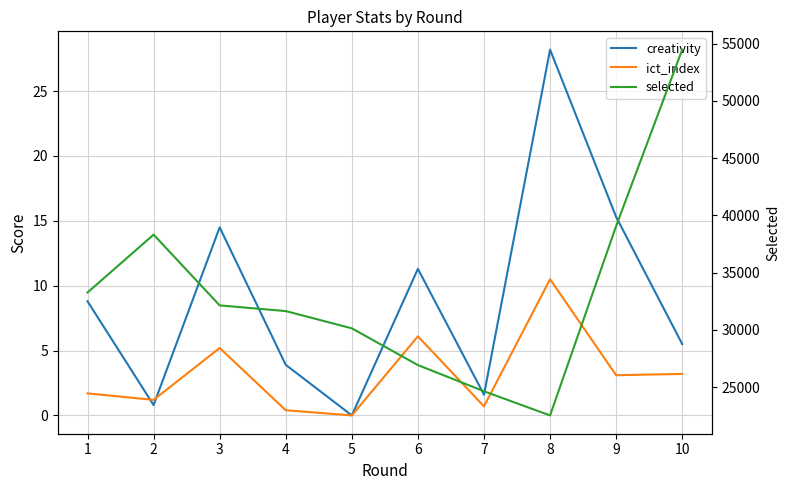

Which series ends up on top after the final intersection of ict_index and creativity?

creativity